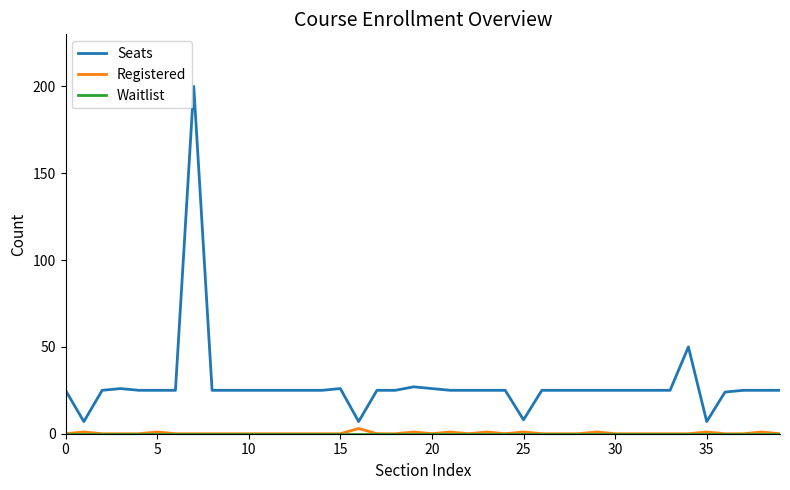

Which series has the largest total across all categories?

Seats